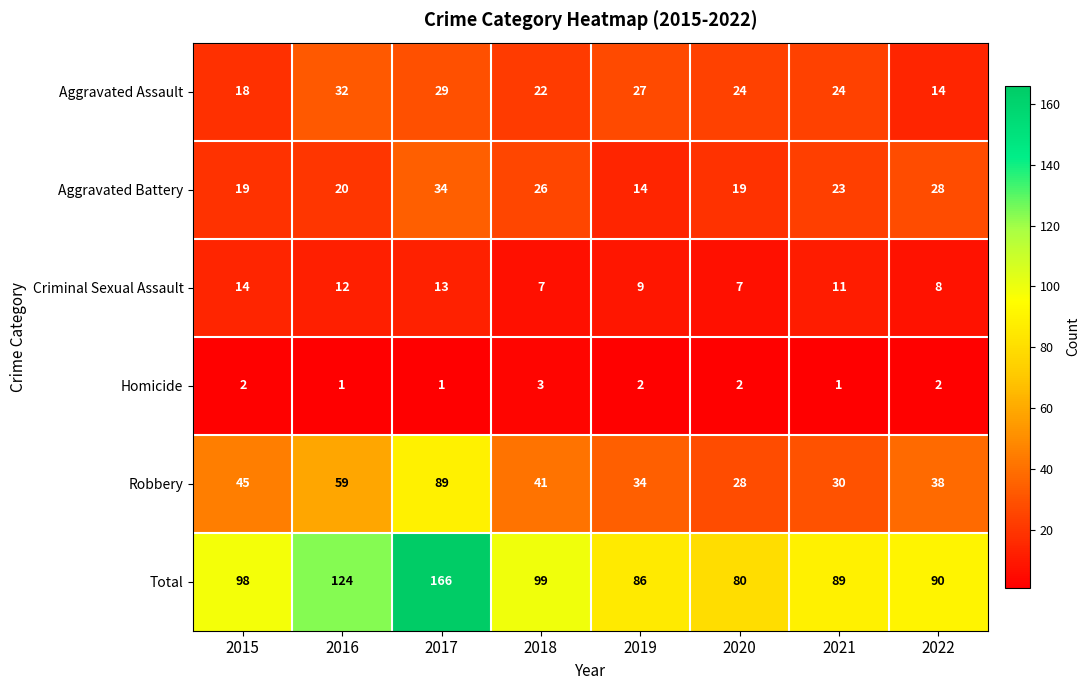

What is the minimum value shown in the chart?

1